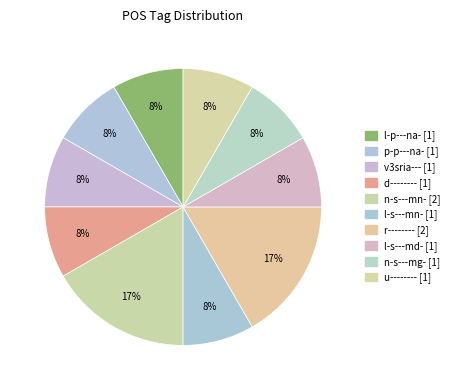

The n-s---mg- slice represents 8% of the pie. True or false?

True